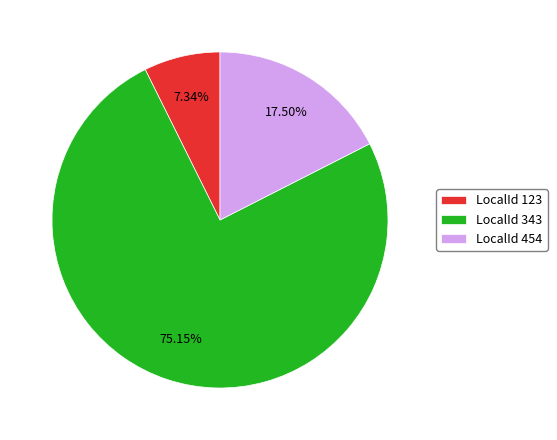

Is there a majority slice in this chart?

Yes